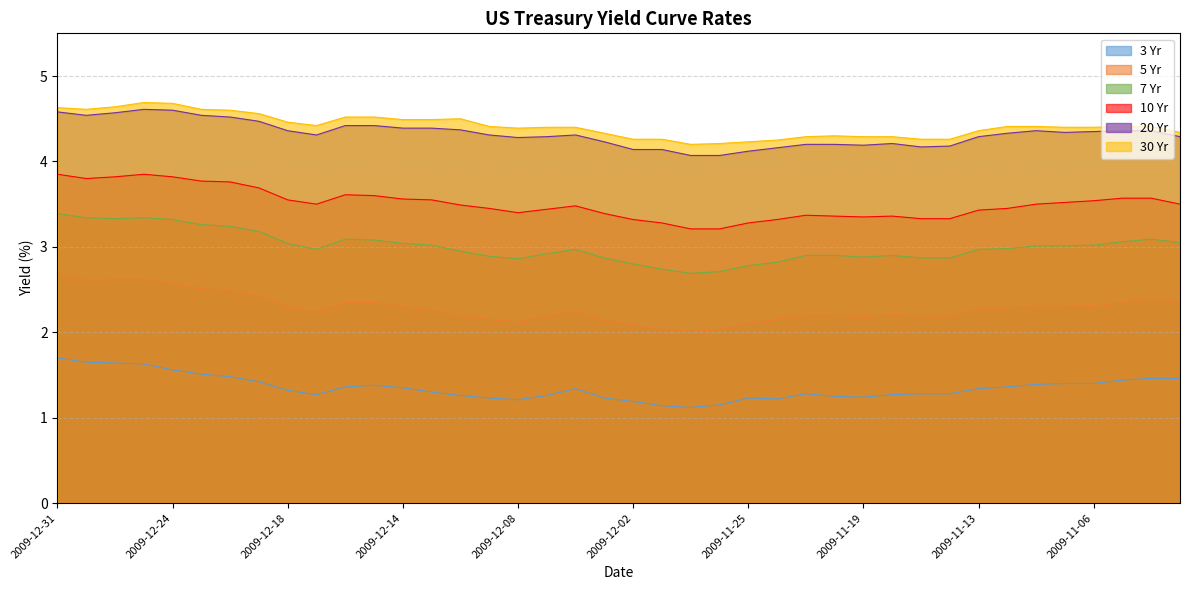

Which series has the largest range (max minus min)?

7 Yr